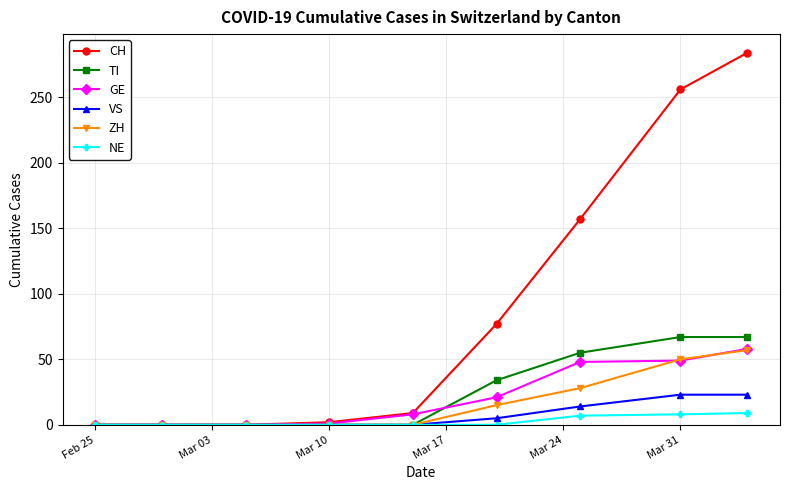

What are all the series names shown in the legend?

CH, TI, GE, VS, ZH, NE